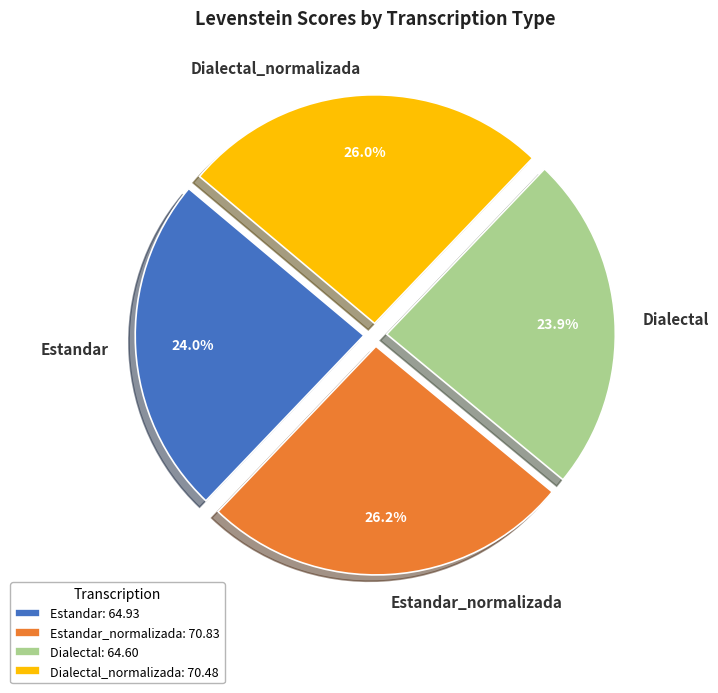

To the nearest percent, what is the average slice percentage?

25%